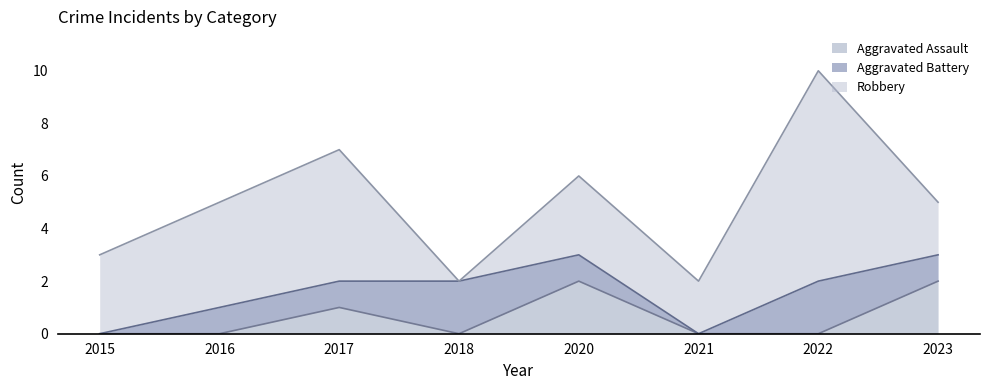

At which category does the chart reach its peak across all series?

2022